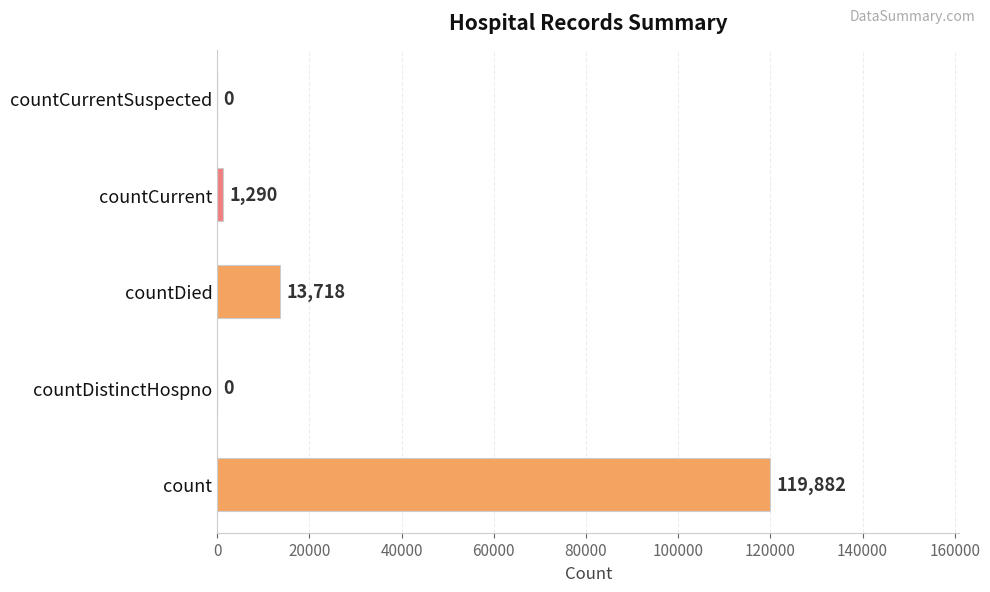

What is the change in value from count to countCurrent?

-118592